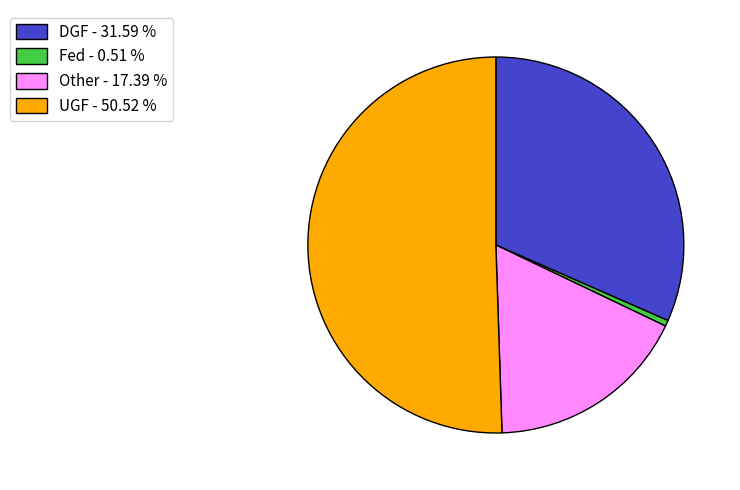

Is the sum of UGF - 50.52 % and Fed - 0.51 % greater than half?

Yes